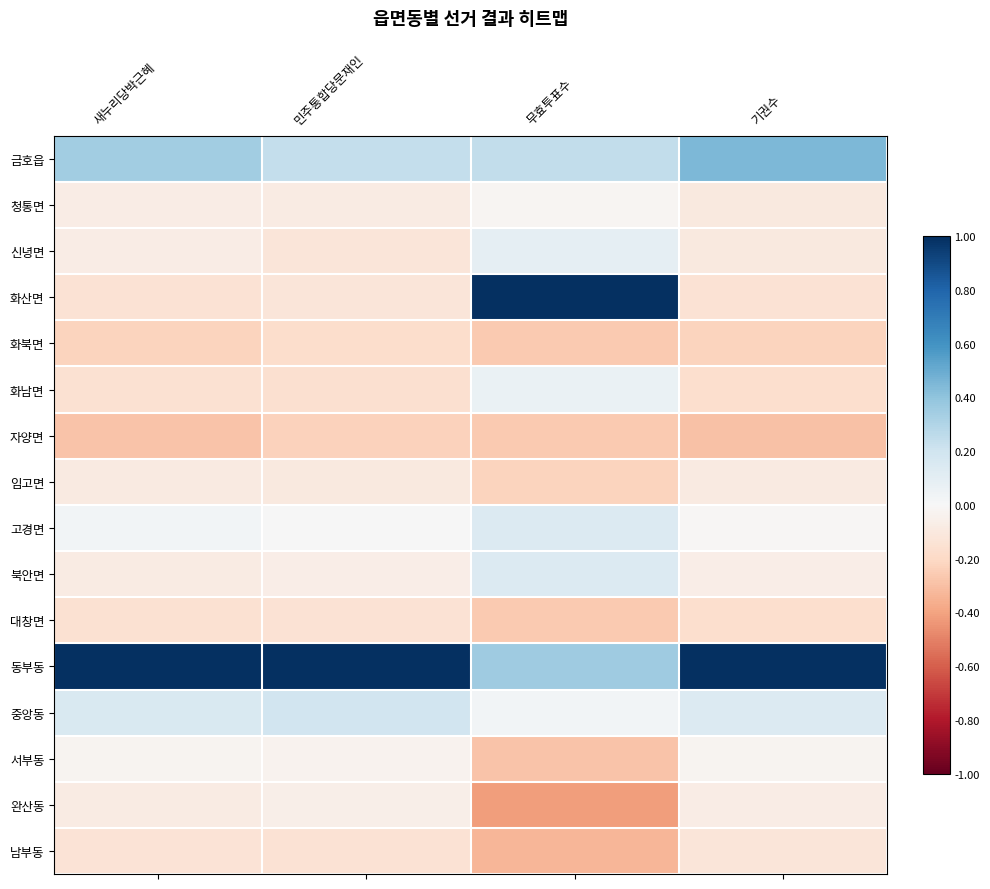

At how many categories does at least one series exceed 0?

4